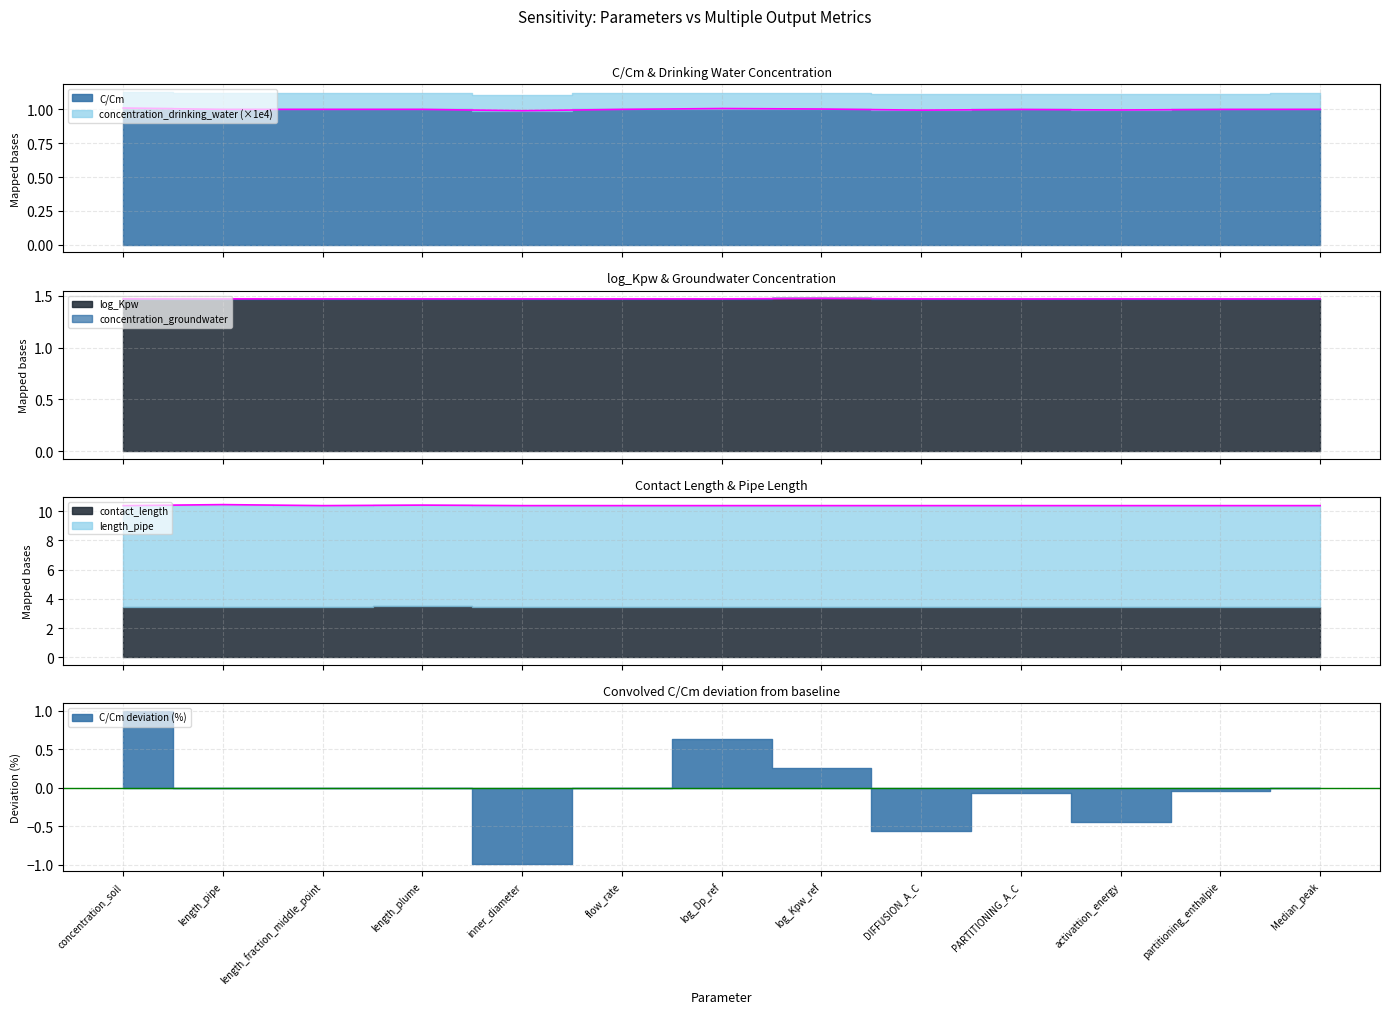

Where is the first local maximum for concentration_drinking_water?

log_Dp_ref